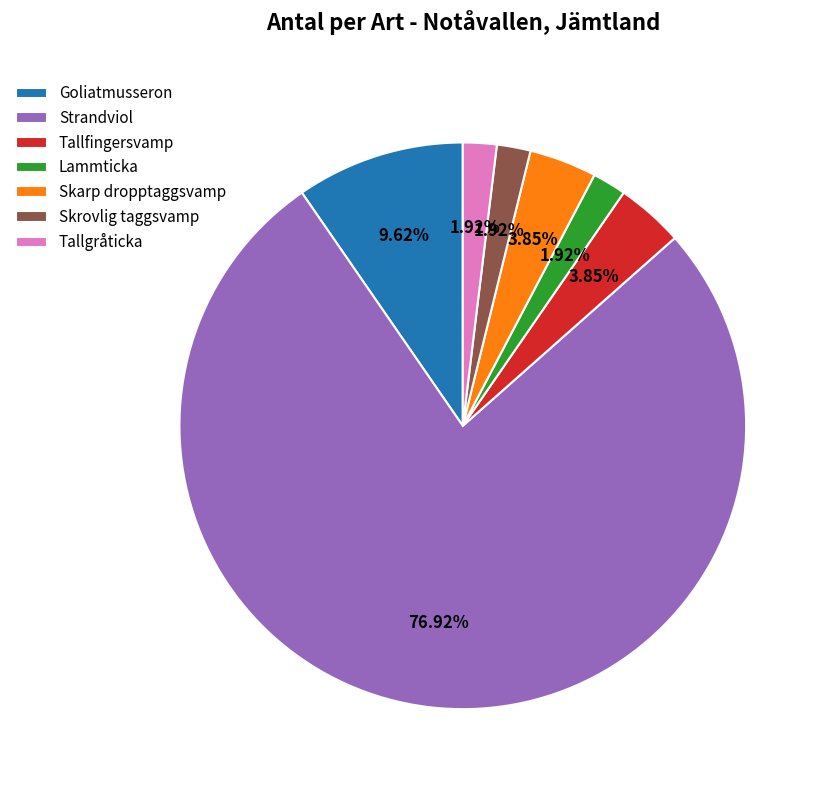

Which slice is the largest?

Strandviol